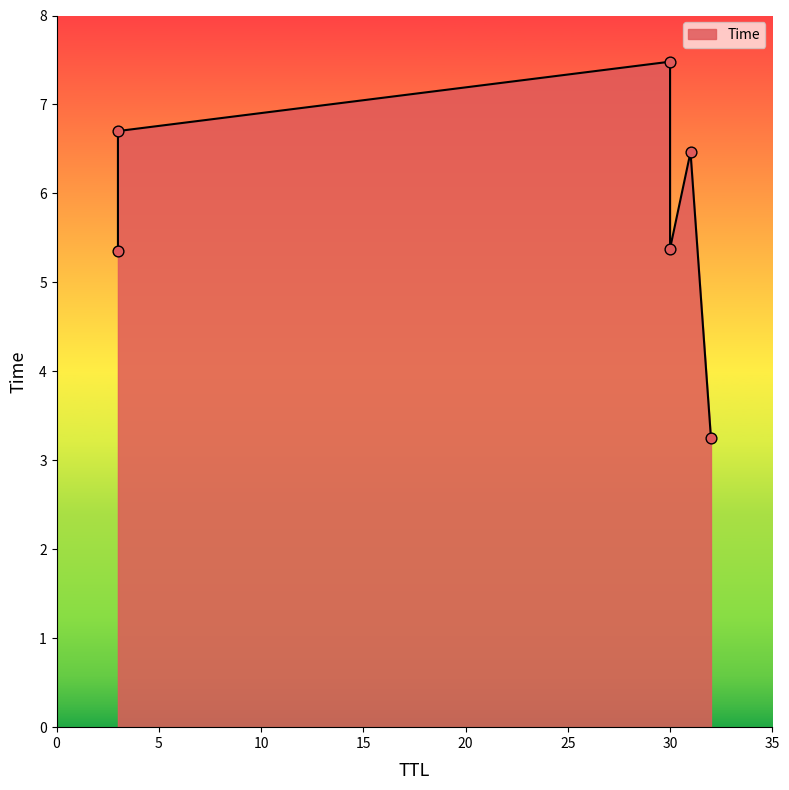

What is the change in value from 30 to 31?

+1.1